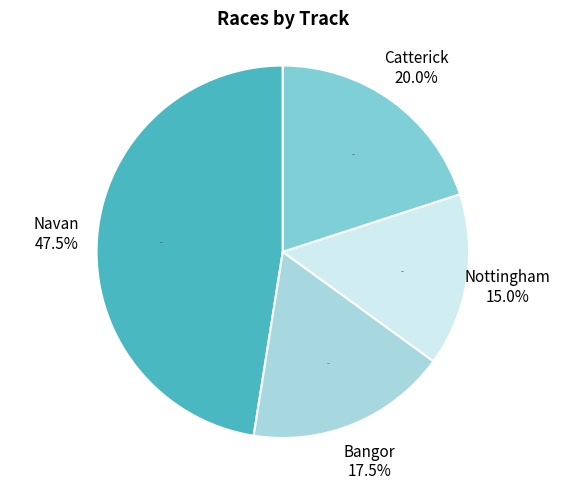

Does Nottingham represent more than half of the total?

No